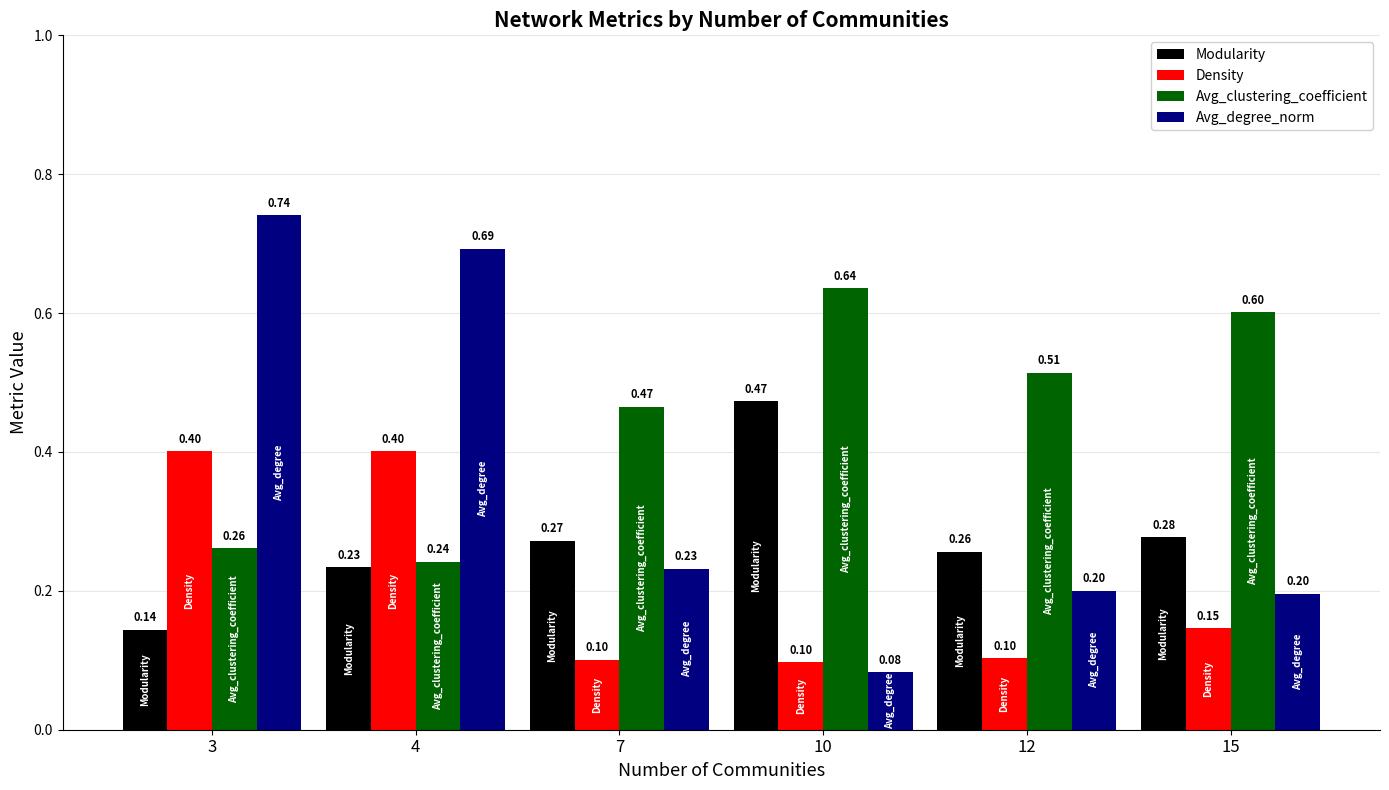

The Density series shows 0.3 at 4. True or false?

False